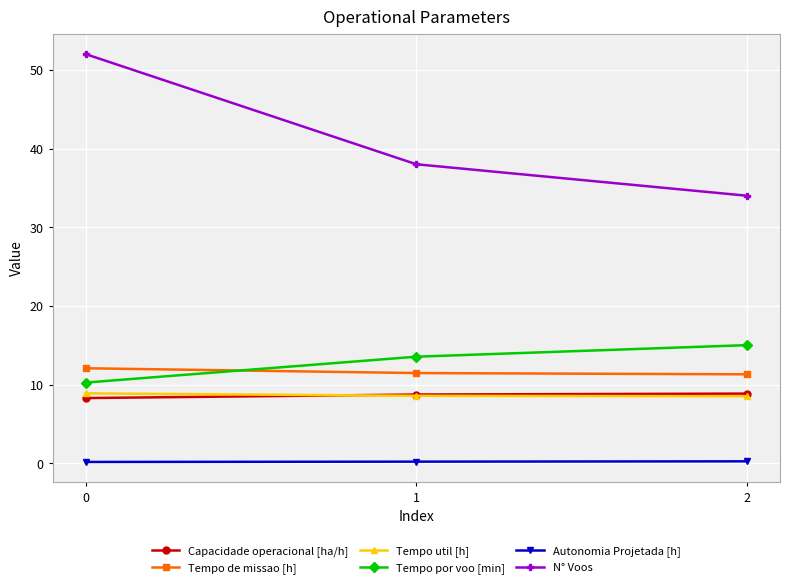

The N° Voos series shows 34.0 at 2. True or false?

True